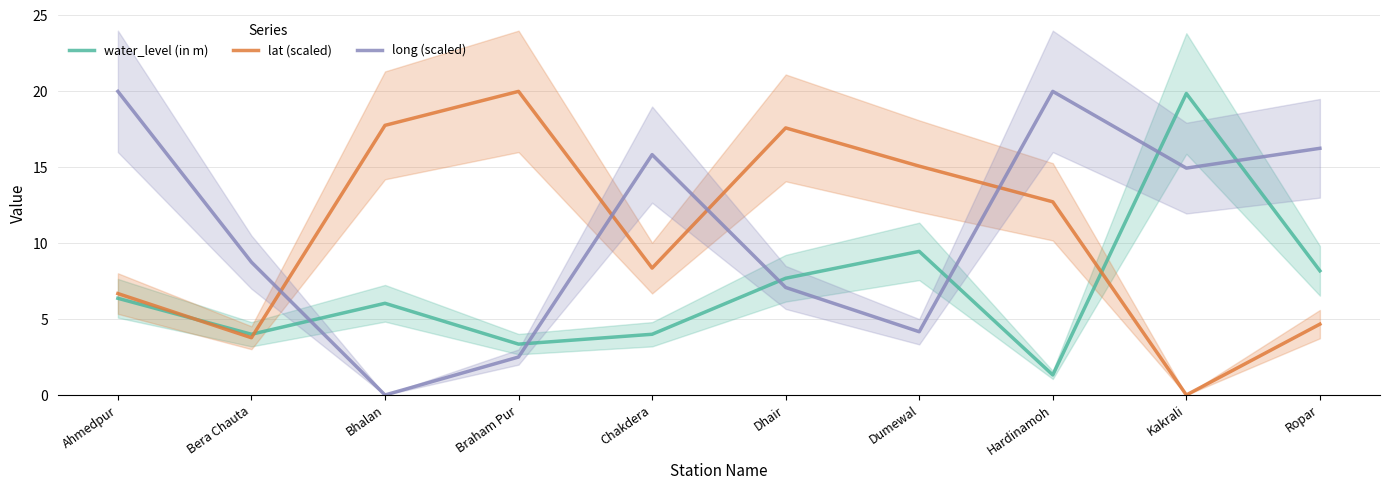

What is the label of the 7th point from the right?

Braham Pur